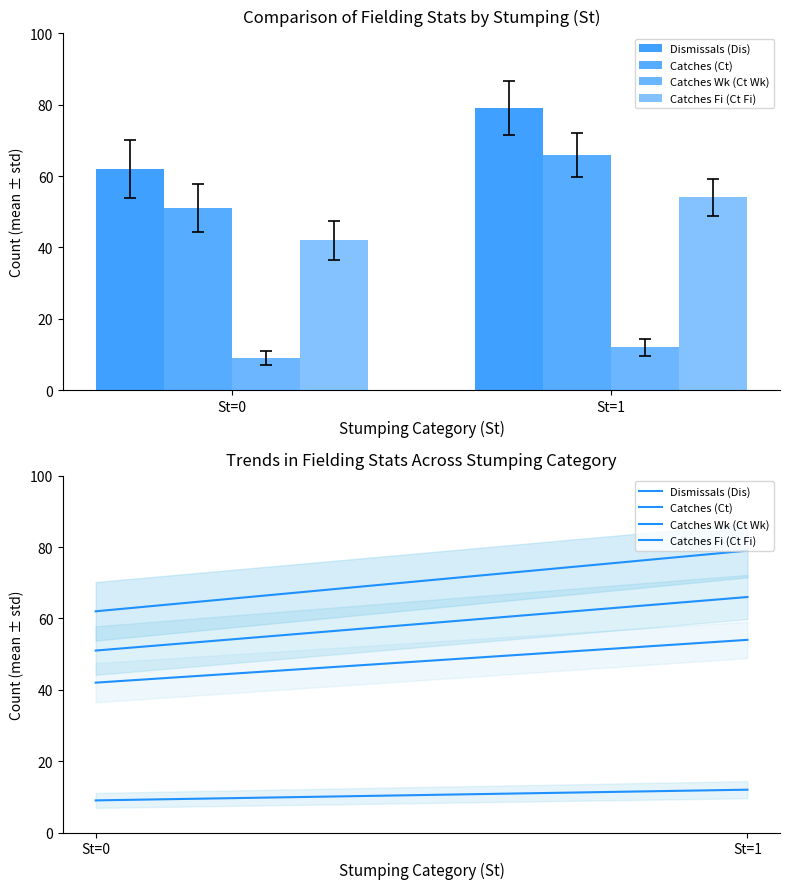

At how many categories does at least one series exceed 32?

2